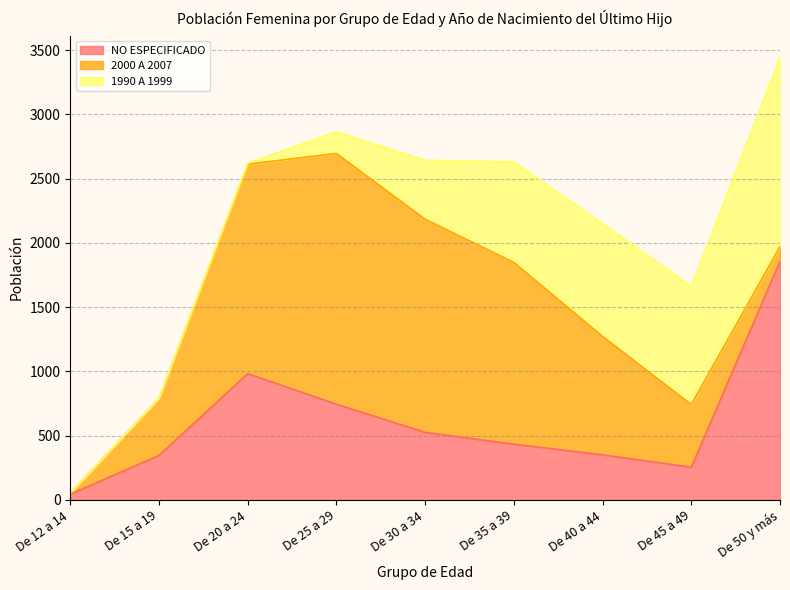

Is the value of 1990 A 1999 at De 25 a 29 greater than the value of NO ESPECIFICADO at De 15 a 19?

No